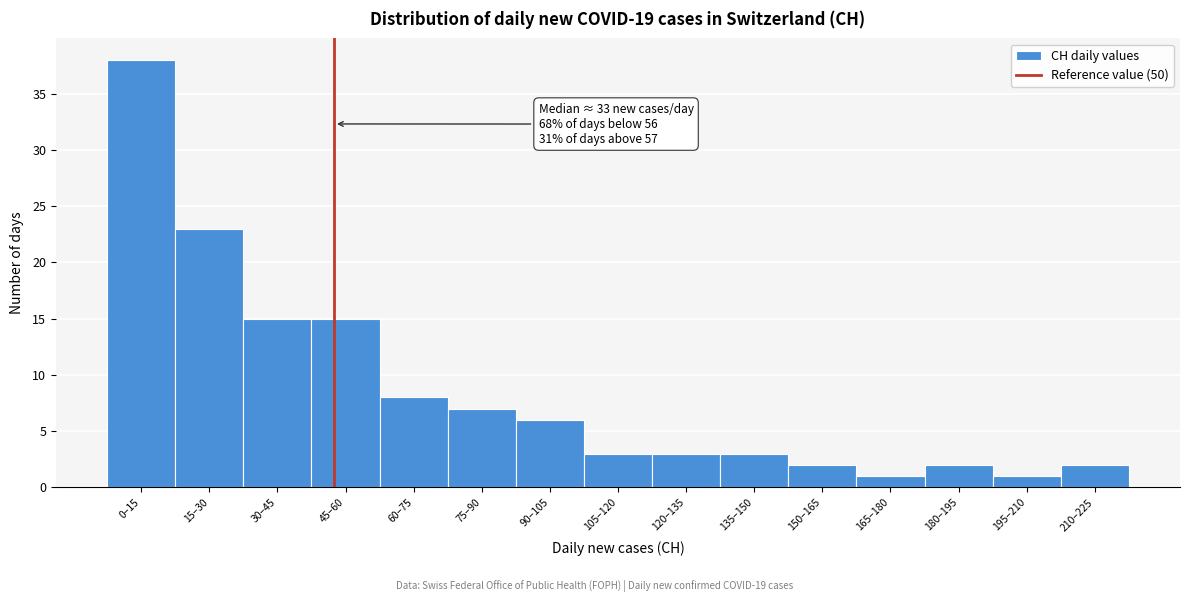

Reading left to right, list all the values displayed in this chart.

38	23	15	15	8	7	6	3	3	3	2	1	2	1	2